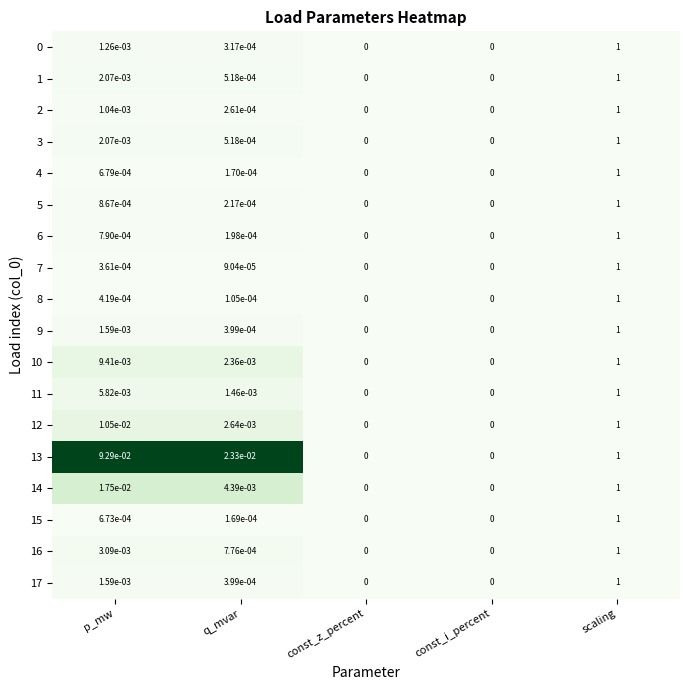

How many data points does each series have?

5